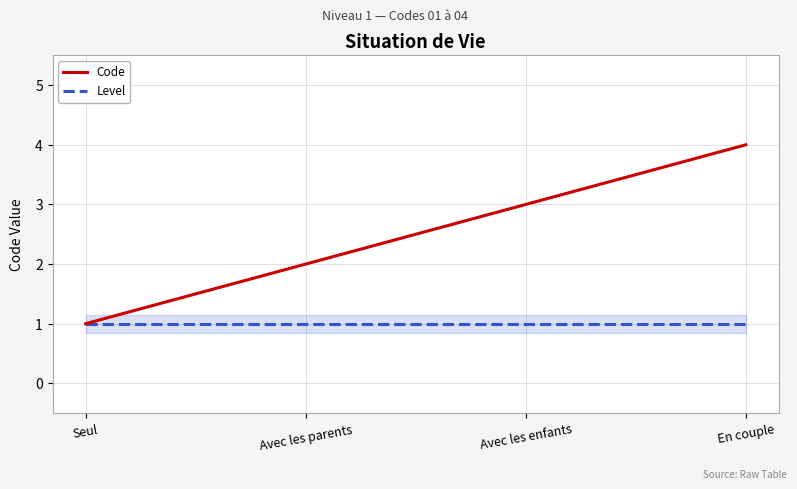

Reading left to right, what are all the values shown in this chart?

Code: Seul=1	Avec les parents=2	Avec les enfants=3	En couple=4
Level: Seul=1	Avec les parents=1	Avec les enfants=1	En couple=1